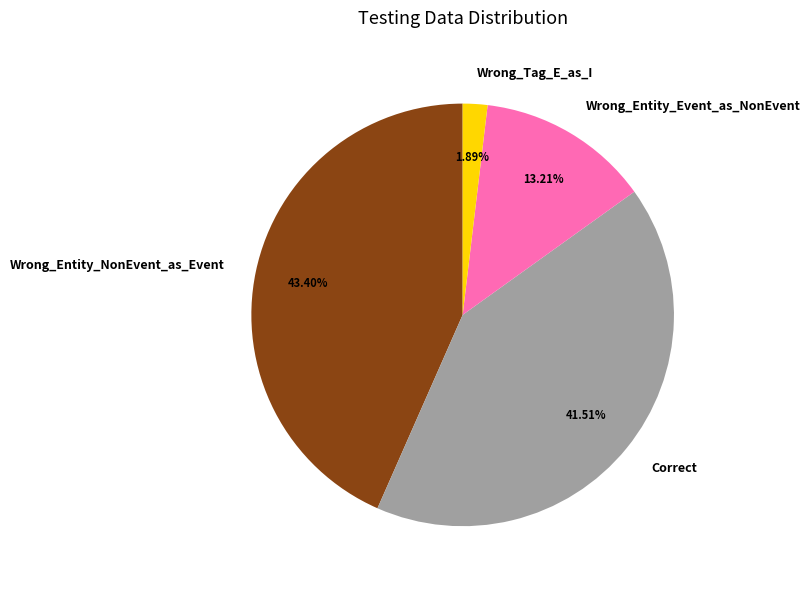

How much of the chart is everything except Wrong_Entity_Event_as_NonEvent?

86.8%